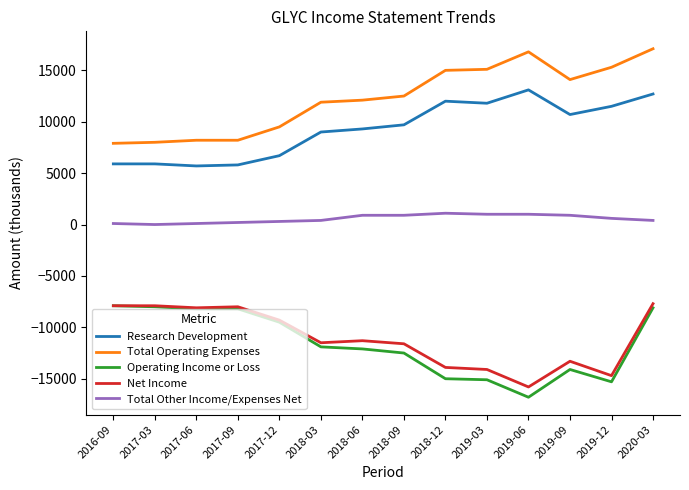

True or false: Total Operating Expenses and Total Other Income/Expenses Net cross at least once.

False